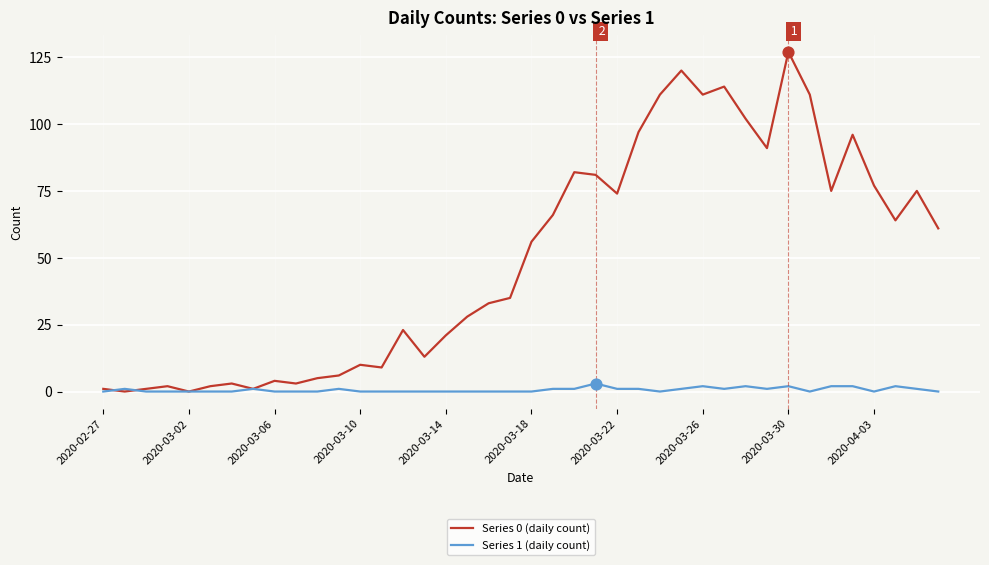

Which series has the largest range (max minus min)?

Series 0 (daily count)